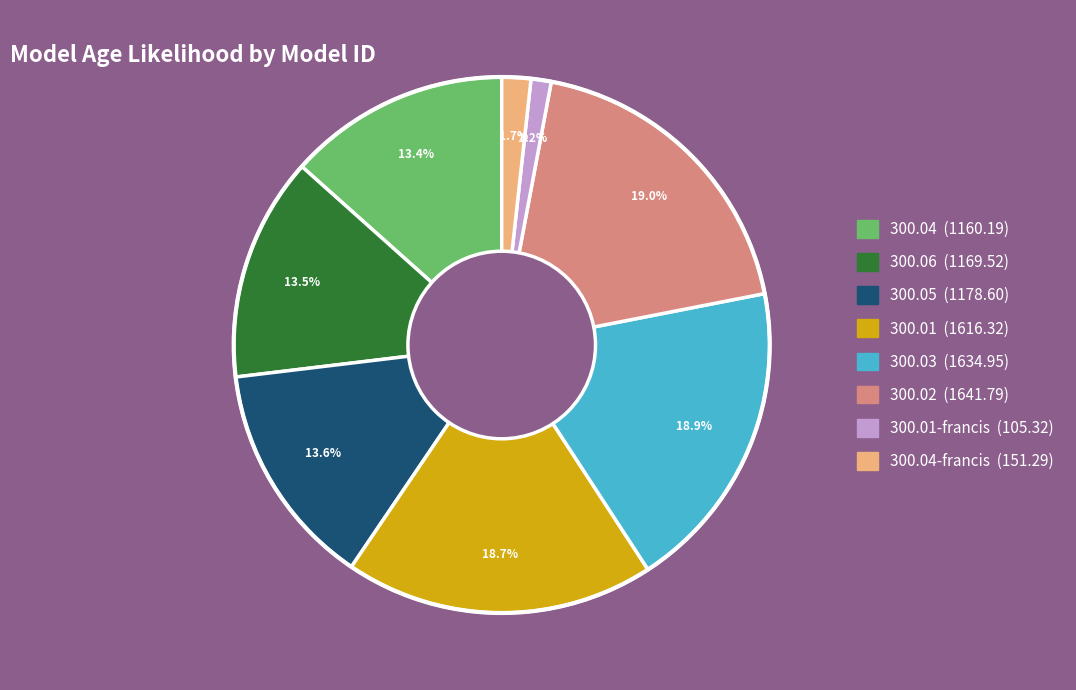

Is there a majority slice in this chart?

No